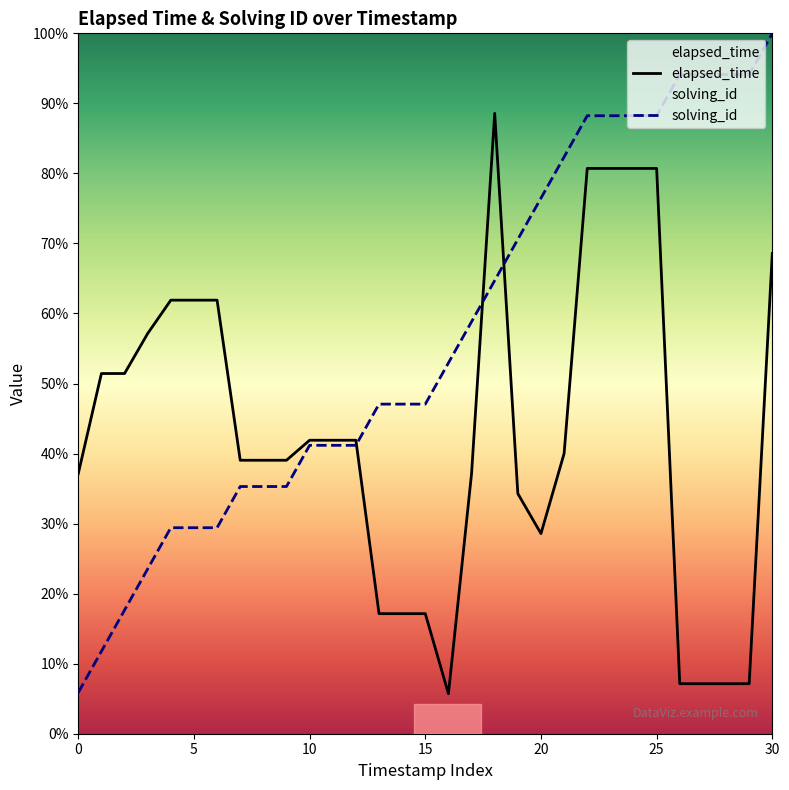

After their last crossing, which series has the higher values: elapsed_time or solving_id?

solving_id